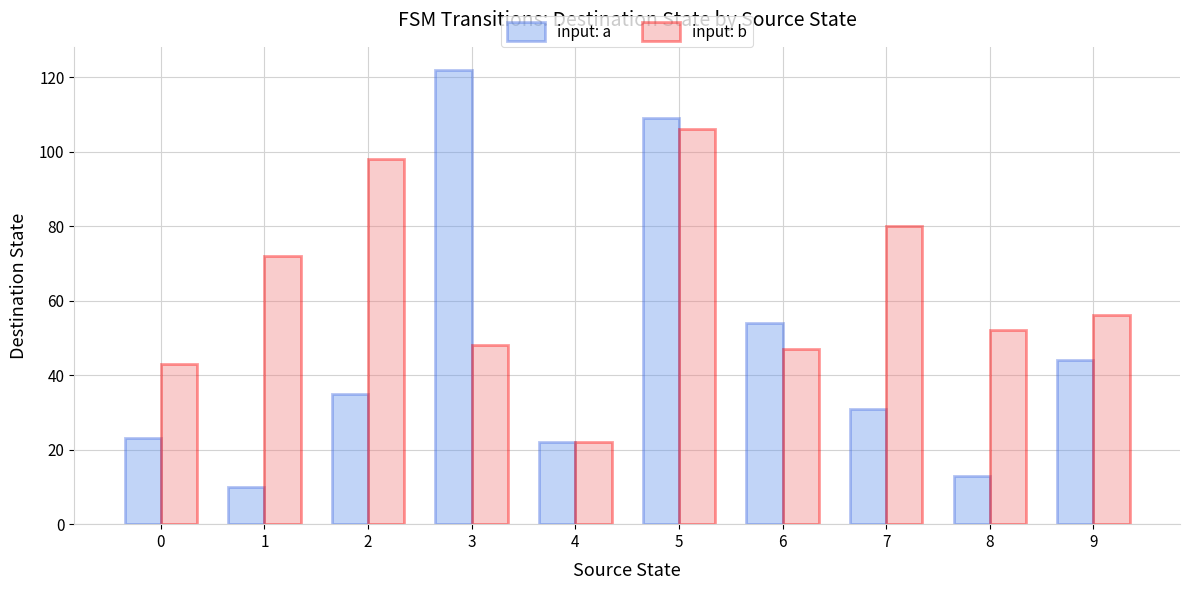

How many categories are shown in the chart?

10